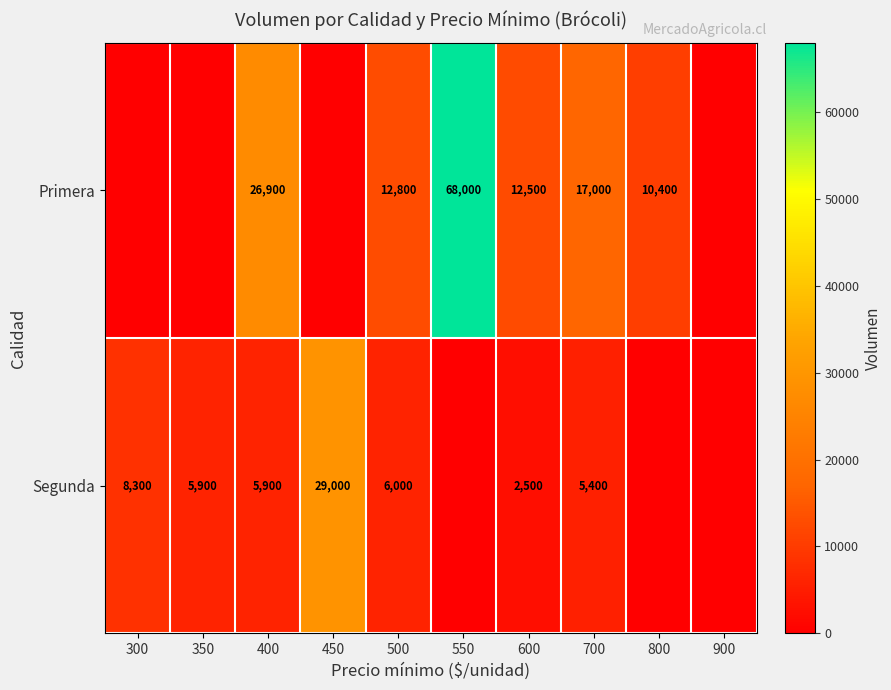

The Segunda series shows 3096 at 300. True or false?

False